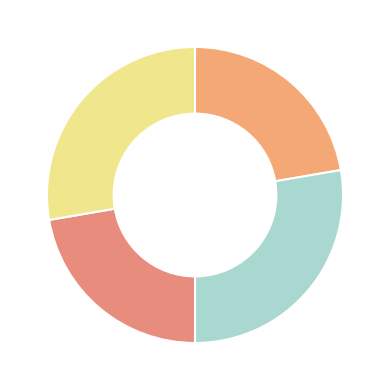

Is there a majority slice in this chart?

No